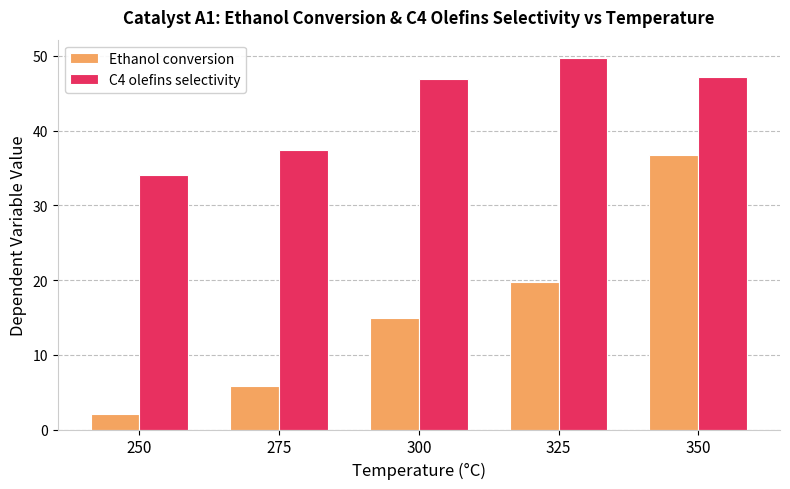

List the series in order of their overall mean, highest first.

C4 olefins selectivity, Ethanol conversion